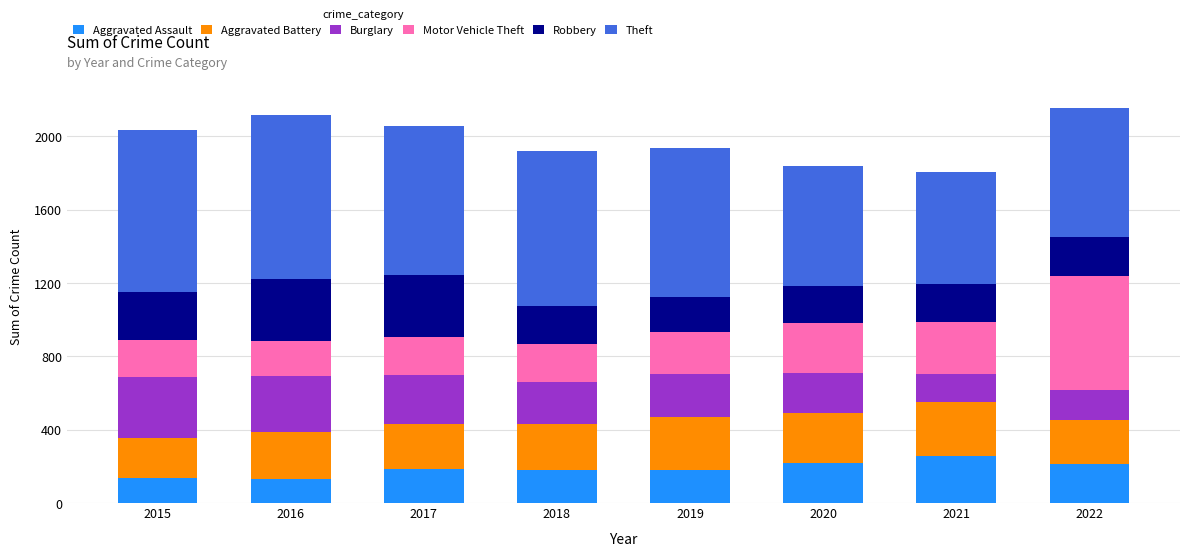

What is the total value across all series at 2019?

1938